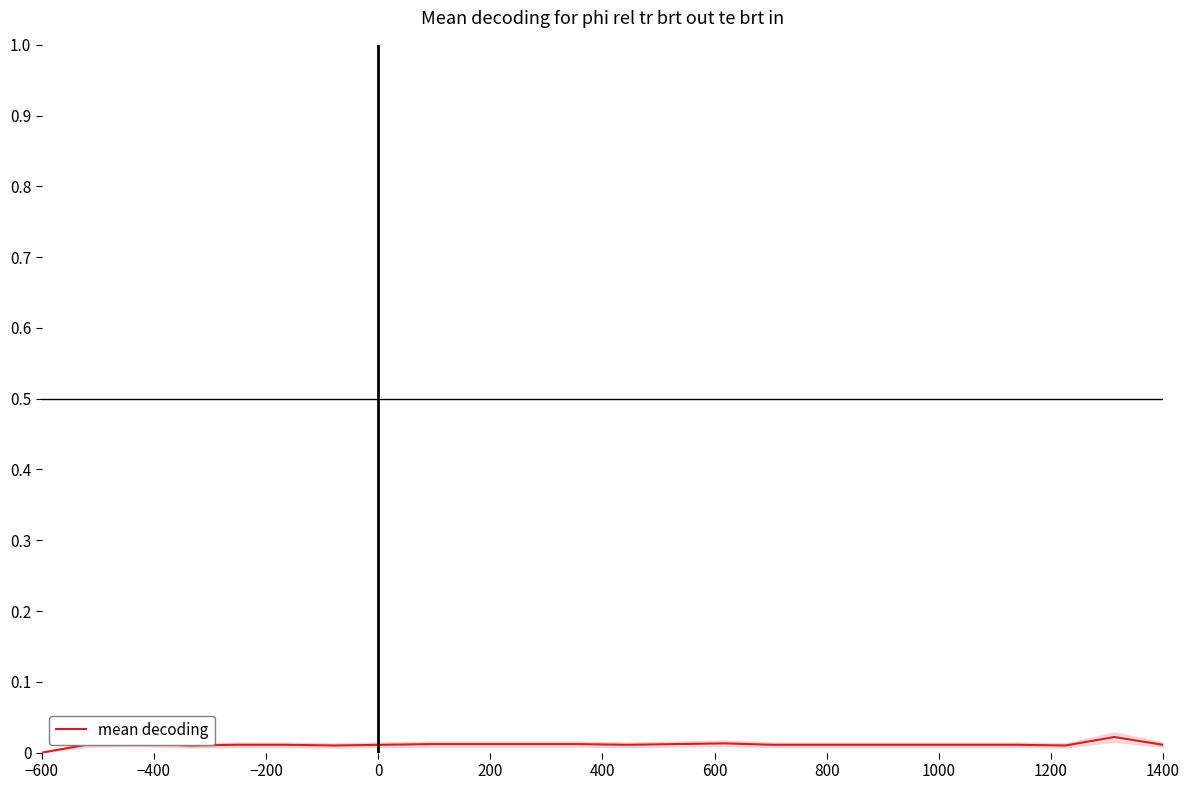

Where is the data nearest to the value 0?

−600